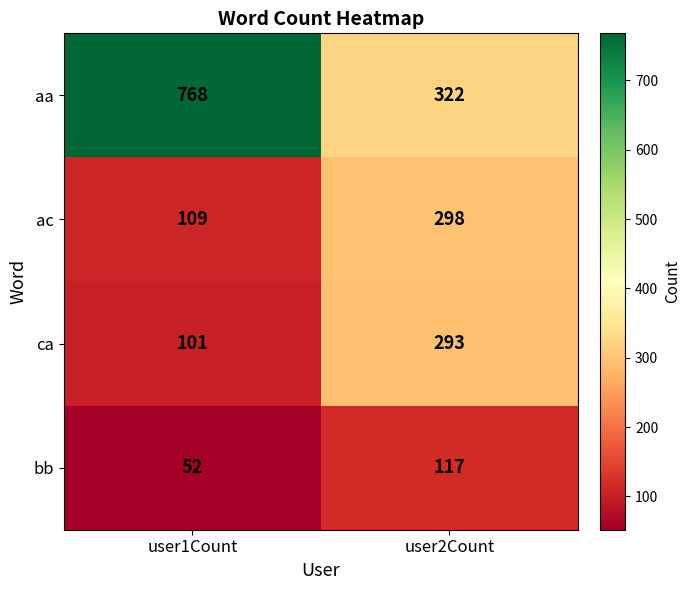

What is the approximate value of ca at user1Count, to the nearest 10?

100